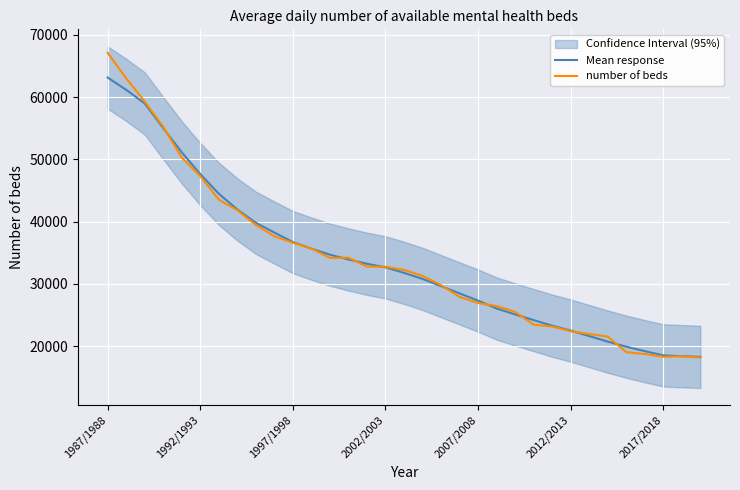

What is the difference between the highest and lowest values at 17?

485.0